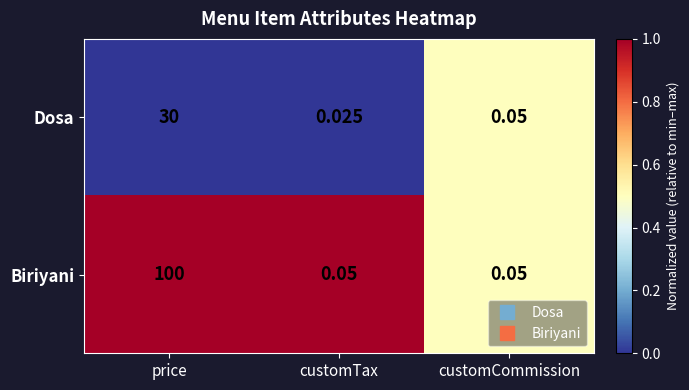

At which label is Dosa closest to 15?

customCommission